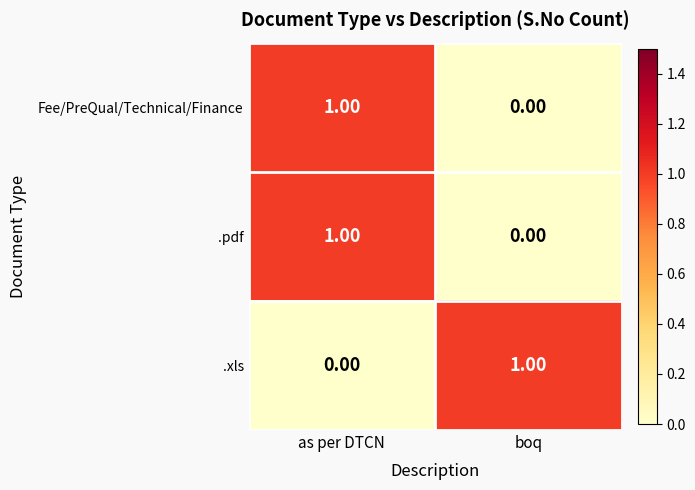

At which label does Fee/PreQual/Technical/Finance reach its peak?

as per DTCN